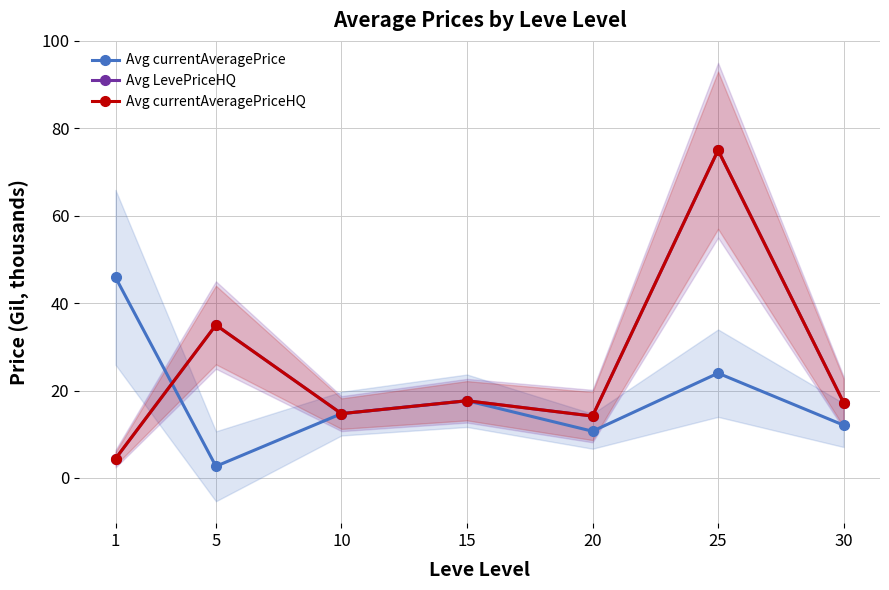

How many interior local valleys does the Avg currentAveragePrice series have?

2